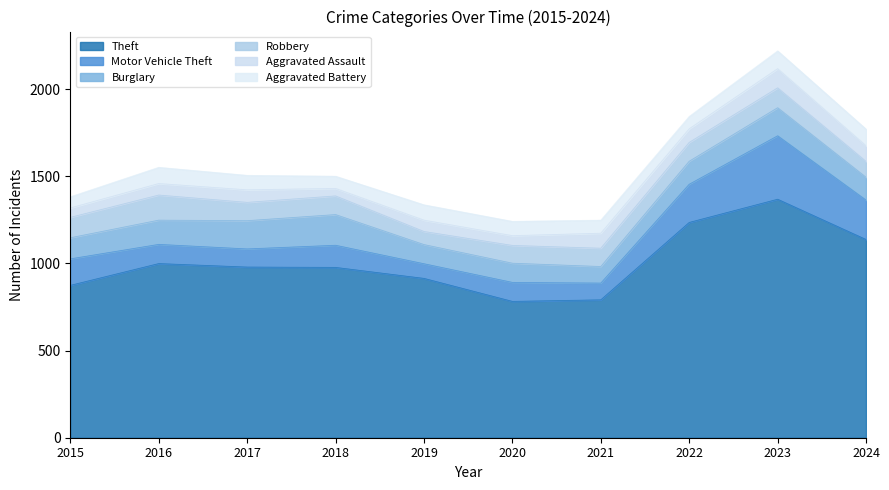

The value of Robbery at 2017 is 31. True or false?

False